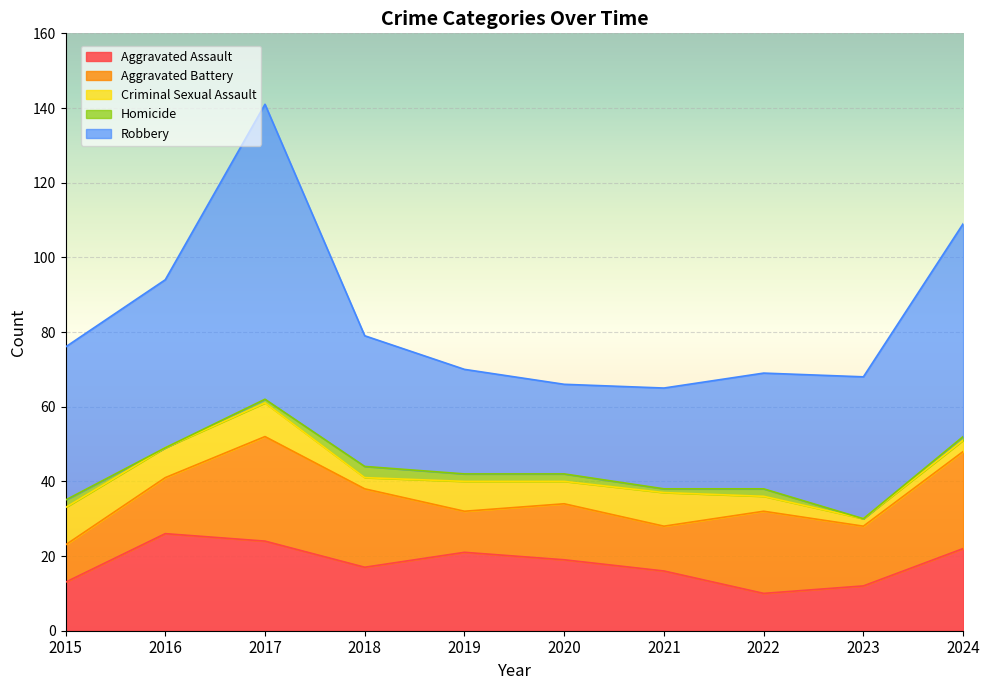

At how many categories does at least one series exceed 72?

1